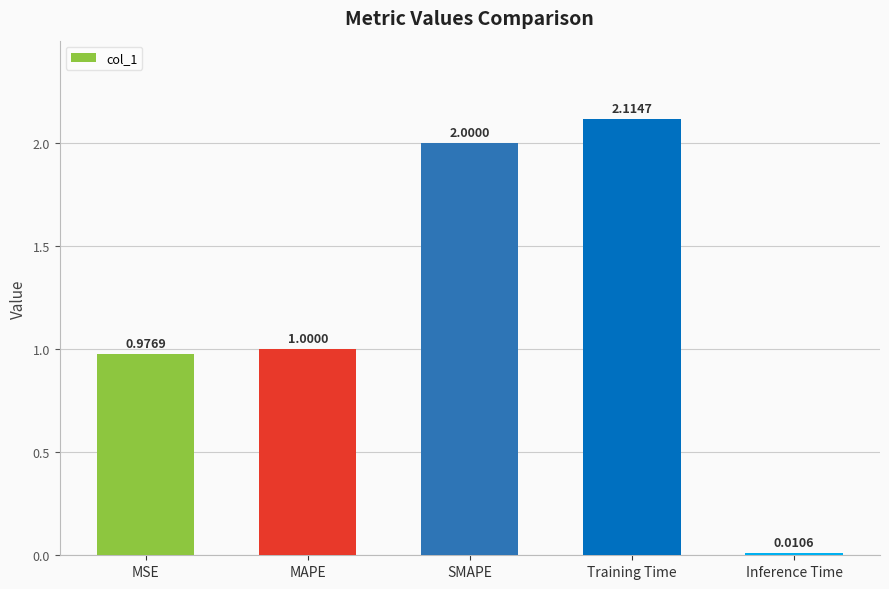

Which label corresponds to the largest value in the chart?

Training Time